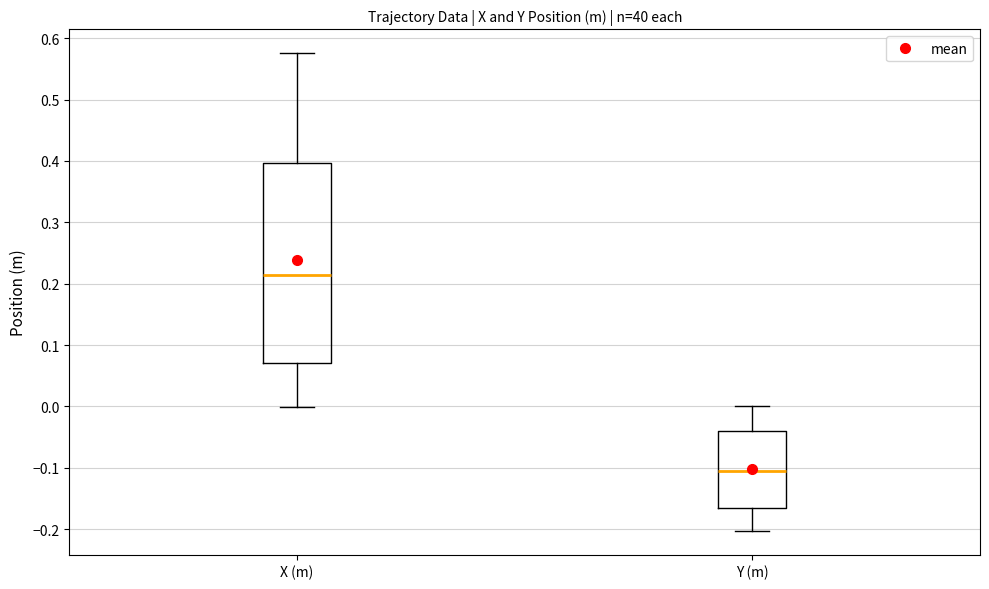

Which box is the tallest, from its lower edge to its upper edge?

X (m)